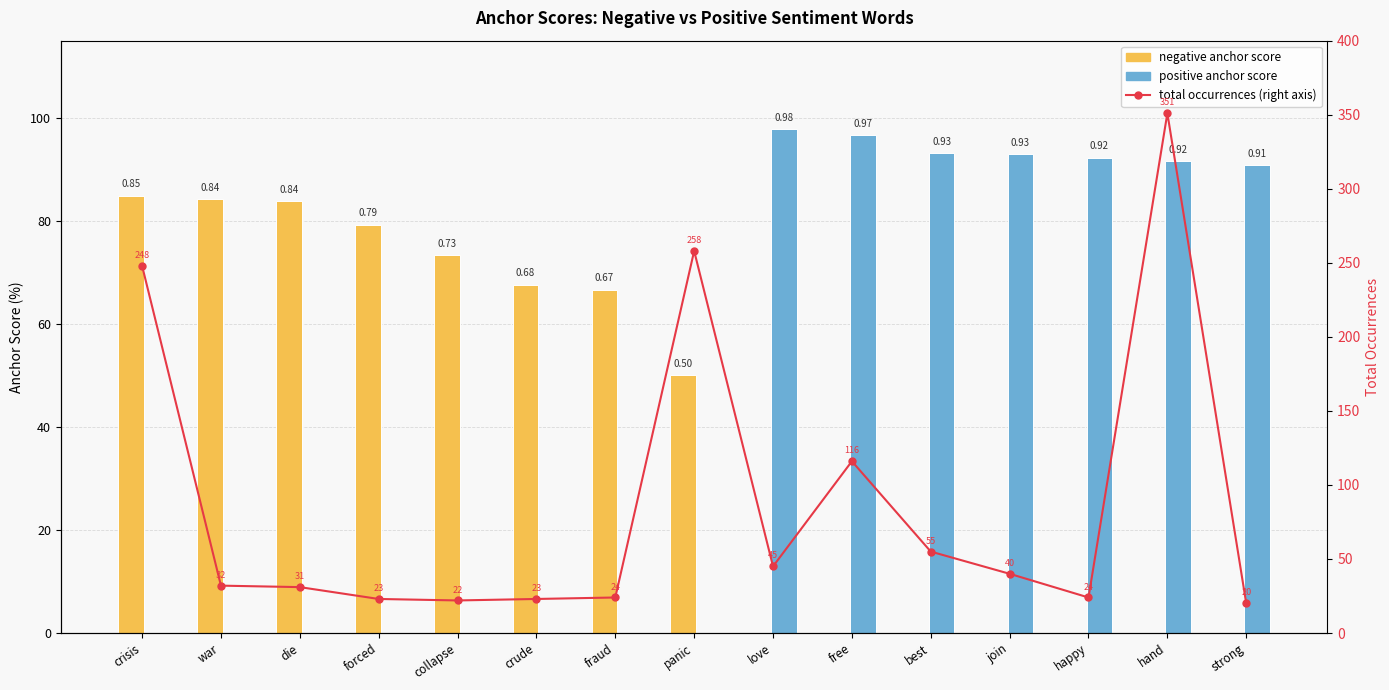

Which series has the largest total across all categories?

total occurrences